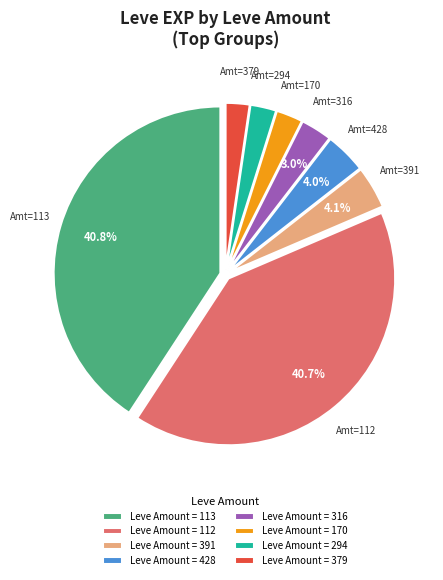

Between Leve Amount = 379 and Leve Amount = 428, which is larger?

Leve Amount = 428